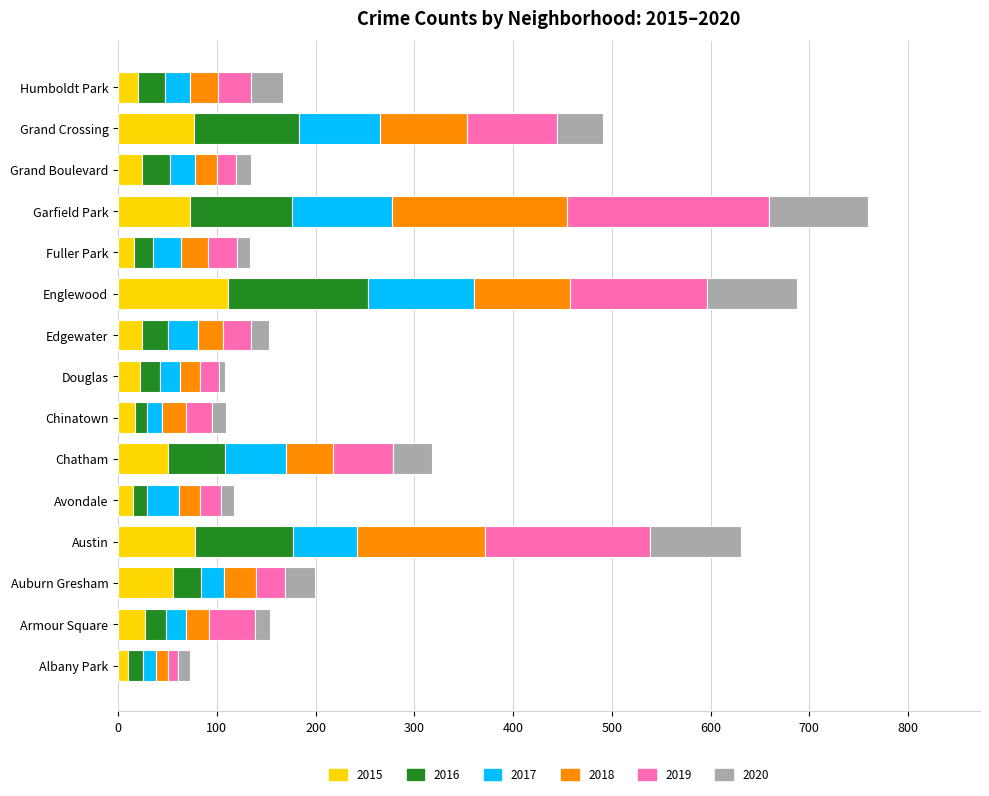

What is the total value across all series at Edgewater?

153